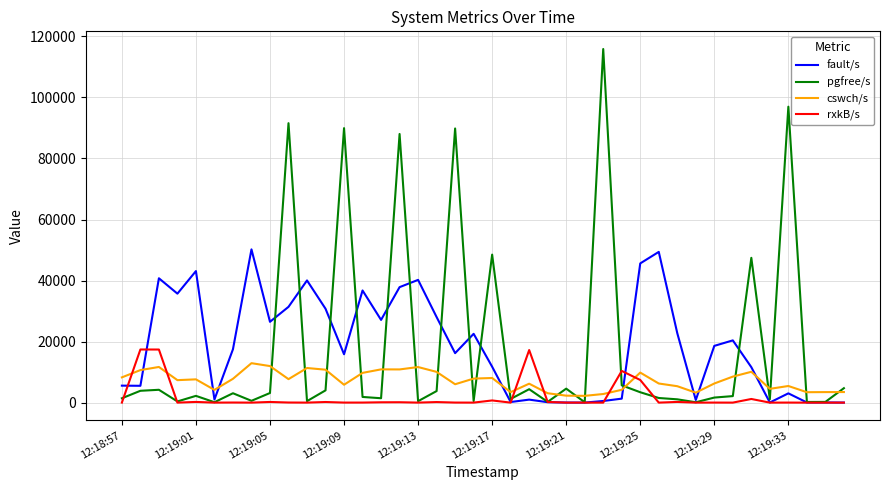

Which series ends up on top after the final intersection of rxkB/s and cswch/s?

cswch/s